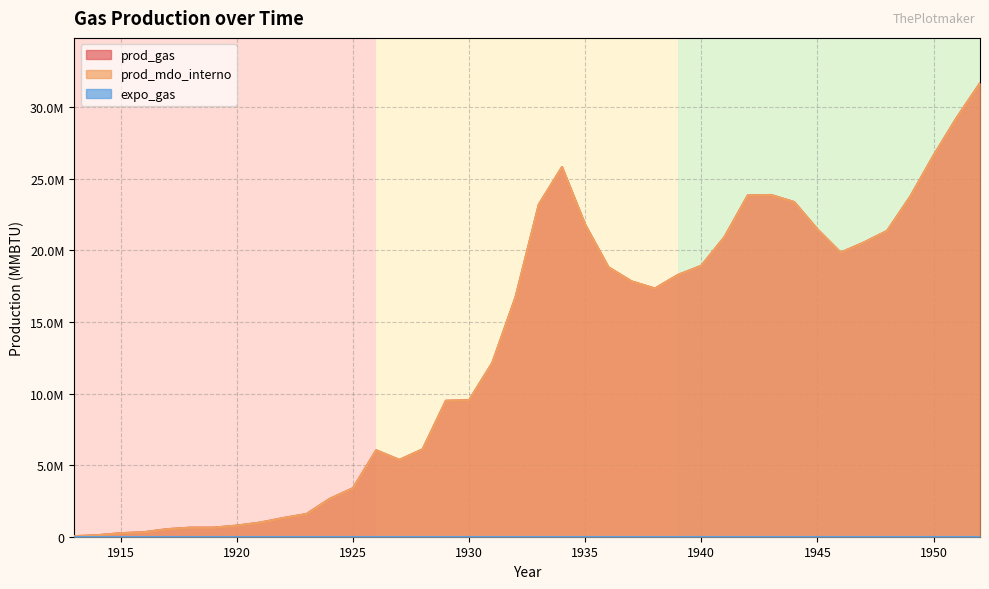

Does the chart display data point markers on the line(s)?

No